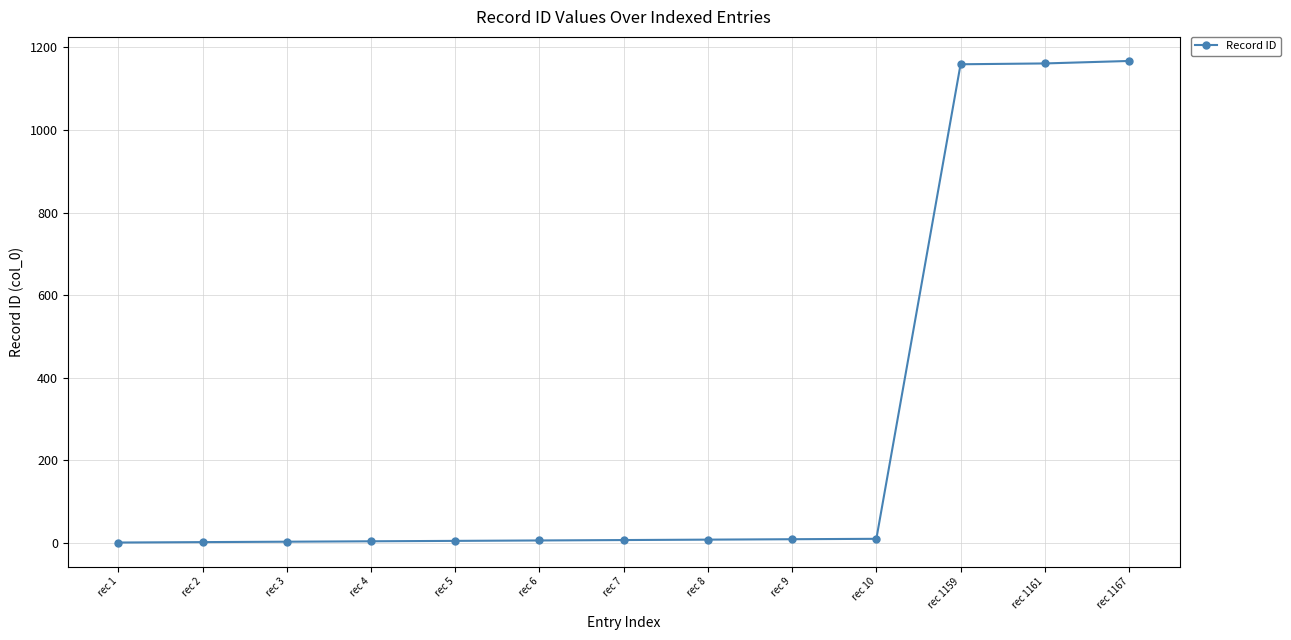

Count the number of categories in the chart.

13